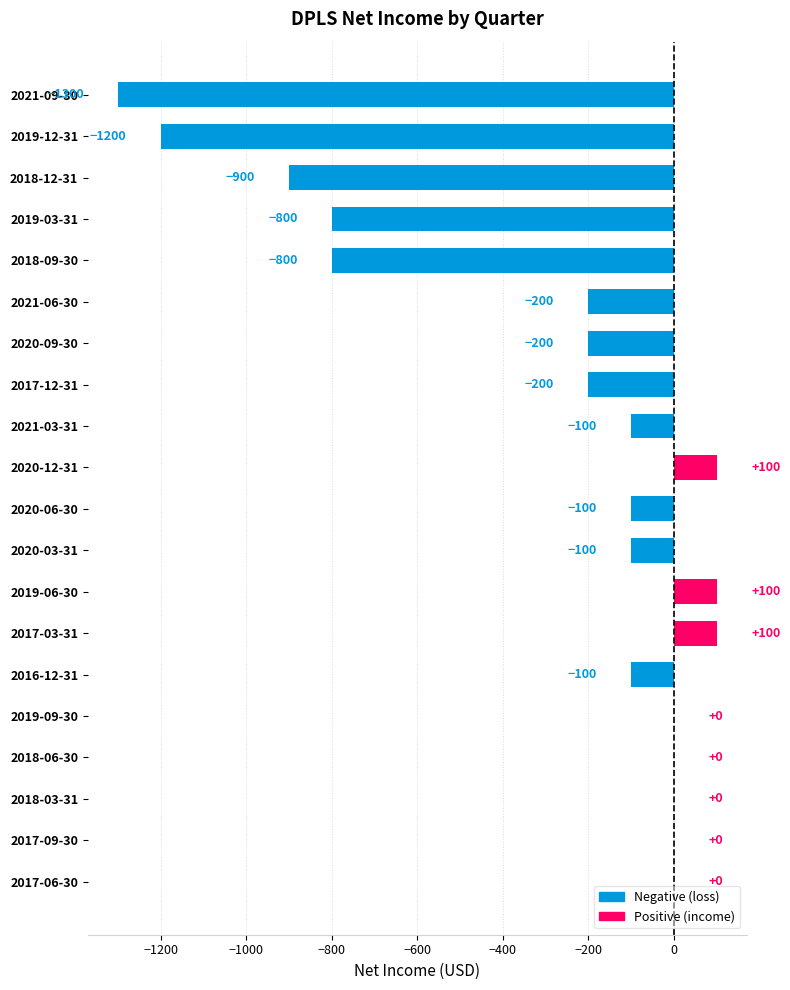

The value at 2017-06-30 is 0. True or false?

True